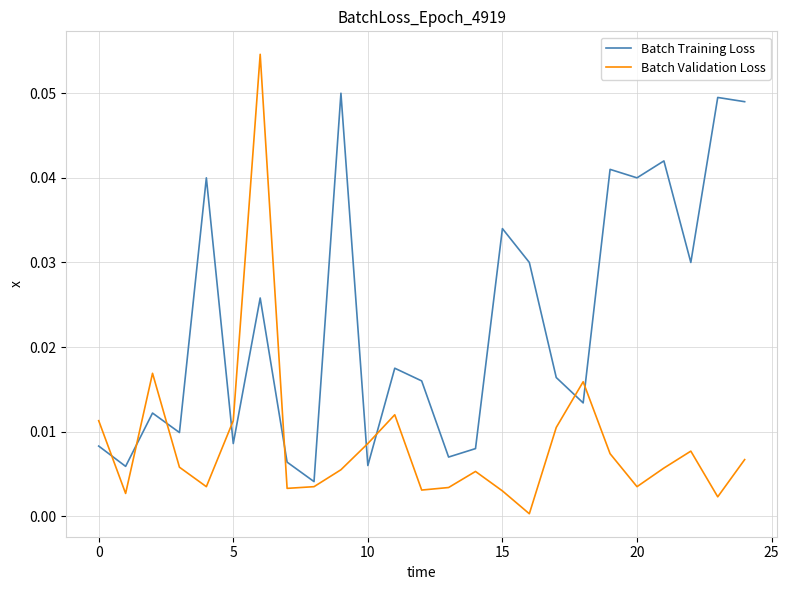

Is this an area chart (filled region under the line)?

No